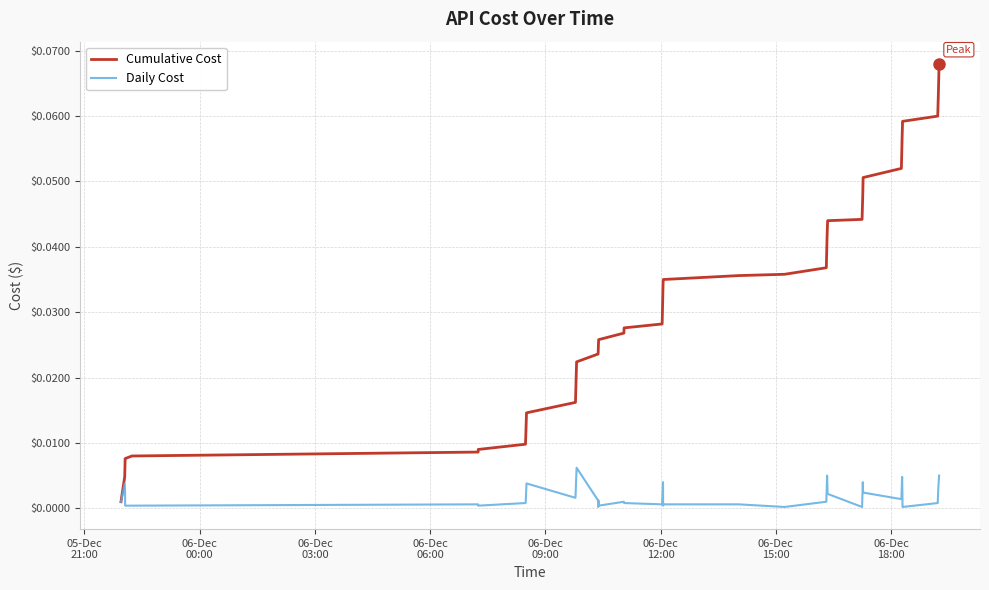

Rank the series by their maximum value, from lowest to highest.

Daily Cost, Cumulative Cost